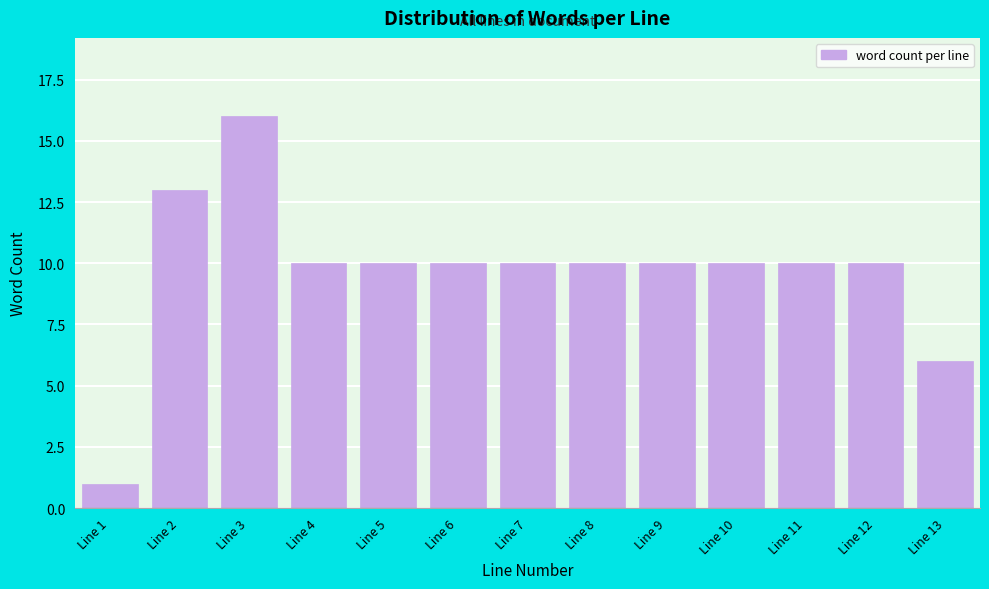

Reading left to right, what are all the values shown in this chart?

Line 1=1	Line 2=13	Line 3=16	Line 4=10	Line 5=10	Line 6=10	Line 7=10	Line 8=10	Line 9=10	Line 10=10	Line 11=10	Line 12=10	Line 13=6